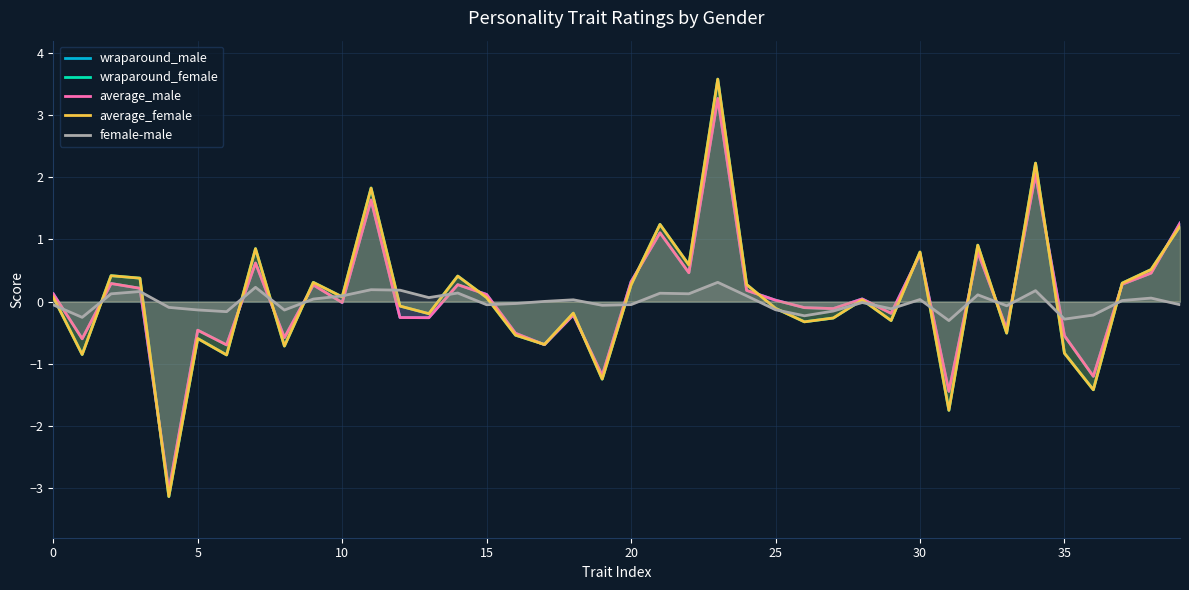

Which series ends up on top after the final intersection of wraparound_female and average_male?

average_male